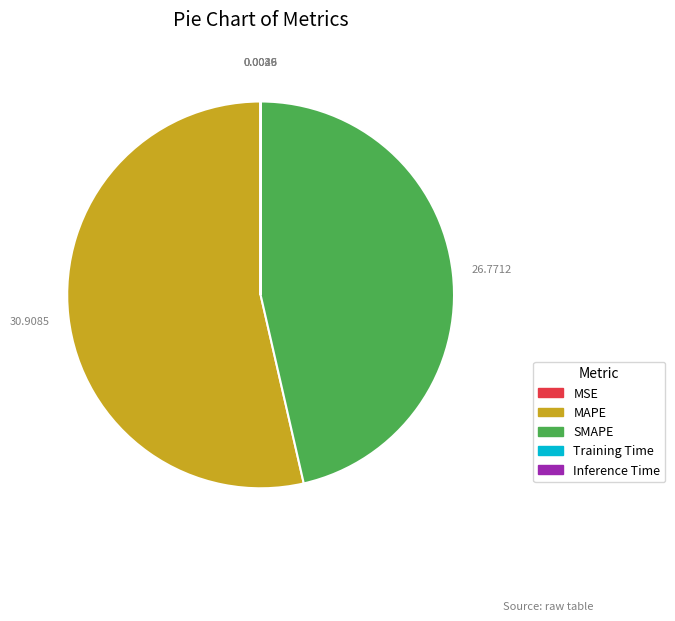

Is it true that MAPE is 54% of the pie?

True